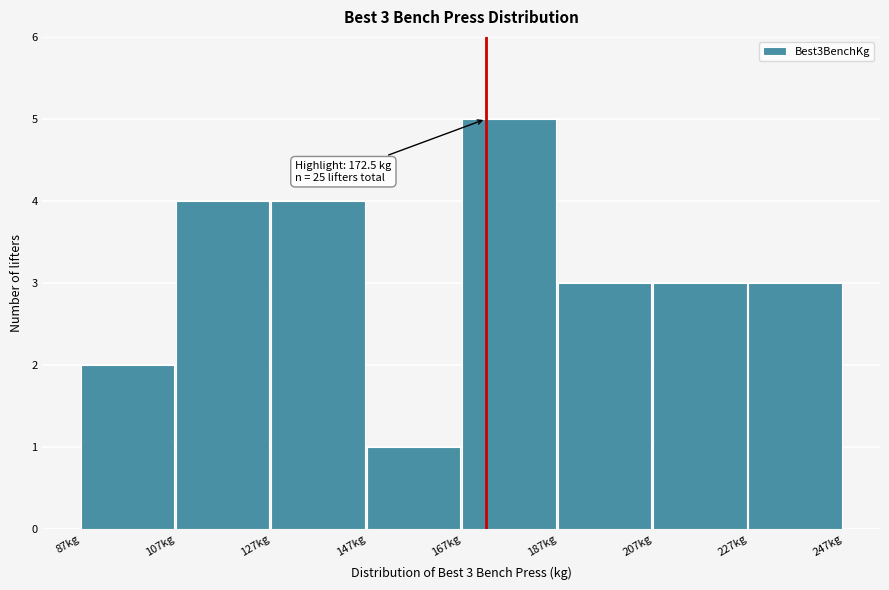

Over which range of the x-axis is the bar tallest?

167.5 to 187.5